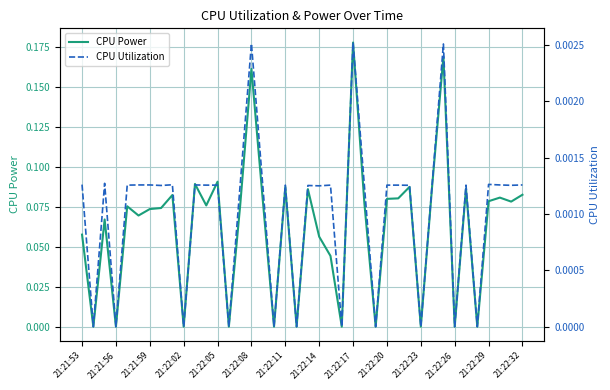

At which label does CPU Power reach its peak?

21:22:17